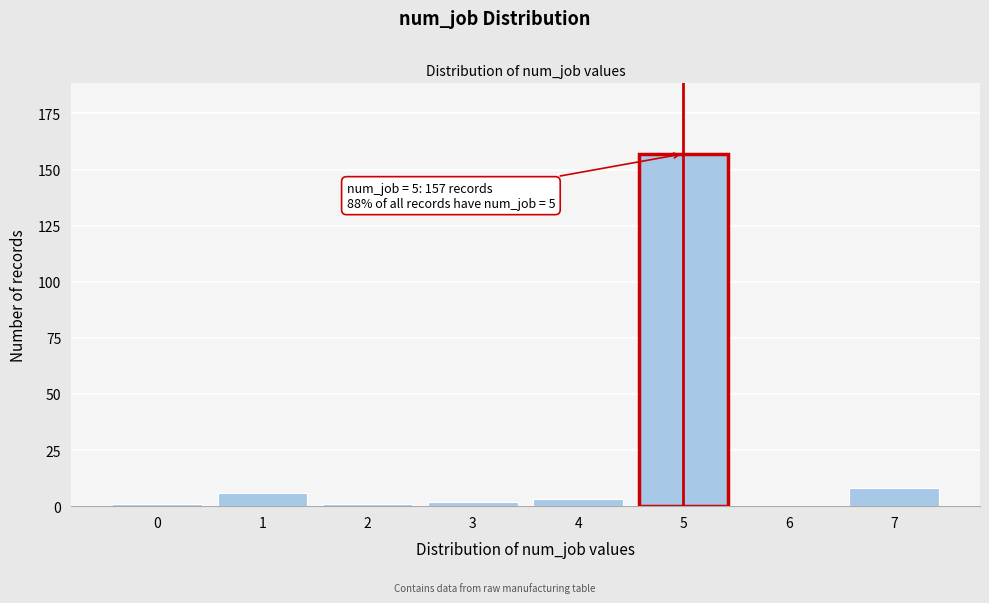

Reading right to left, list all the values displayed in this chart.

7=8	6=0	5=157	4=3	3=2	2=1	1=6	0=1